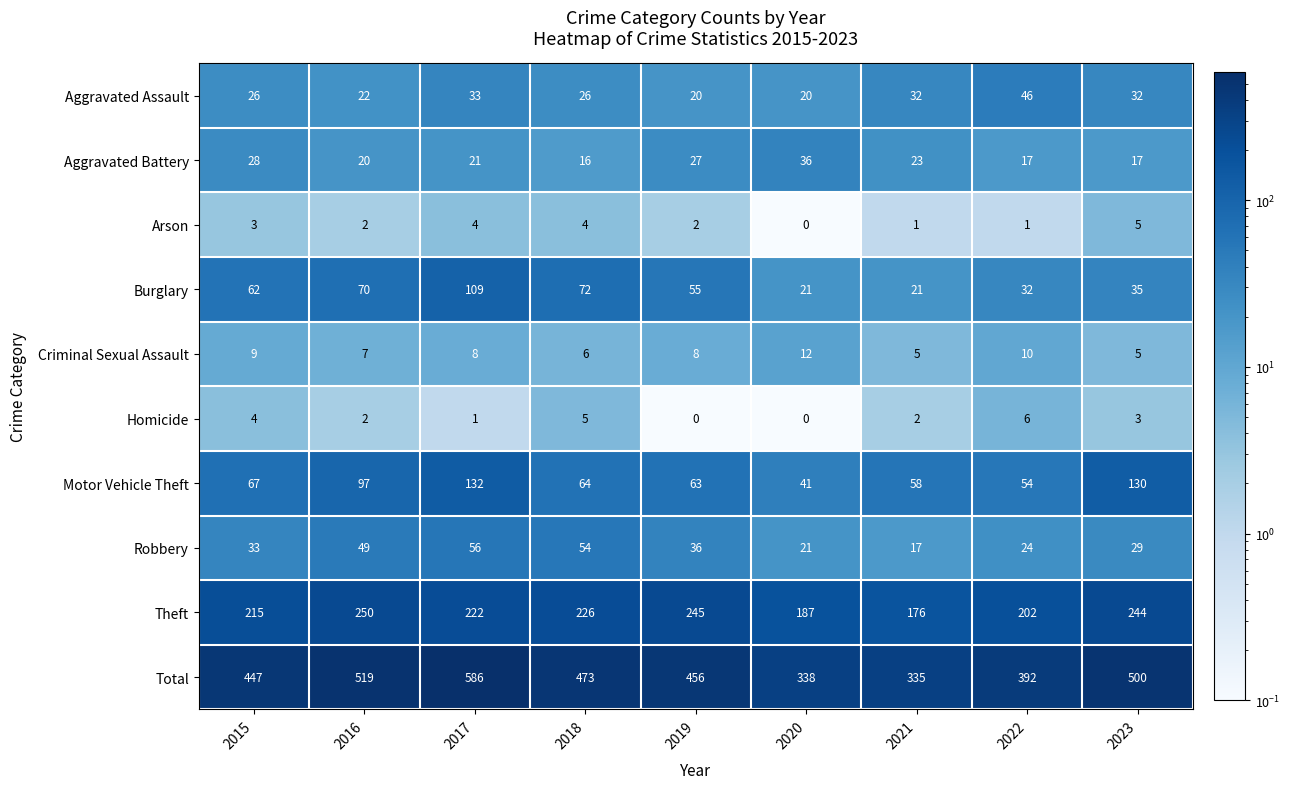

What is the sum of all Homicide values?

23